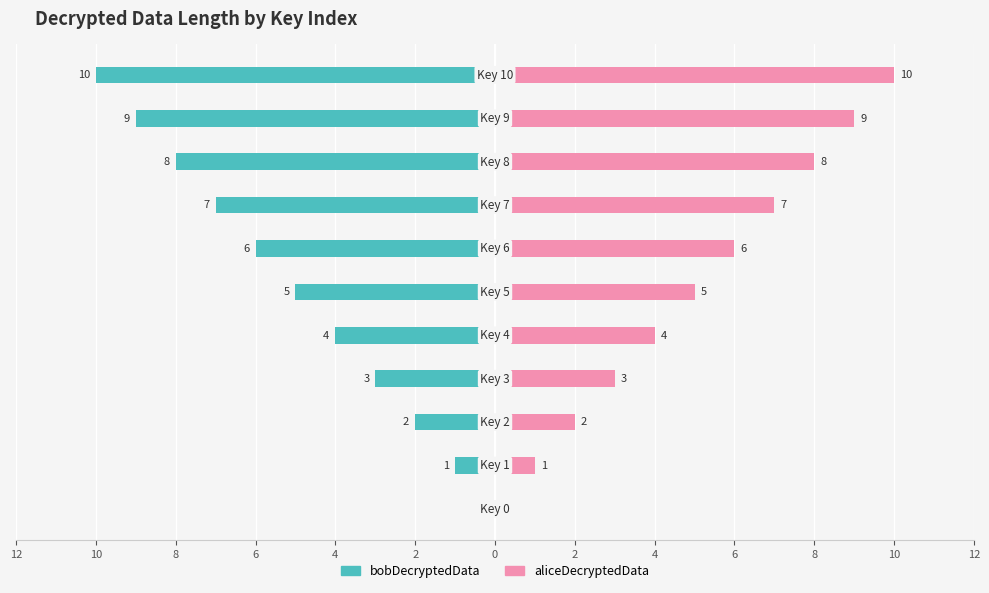

Which series changed the most between 10 and 0?

bobDecryptedData